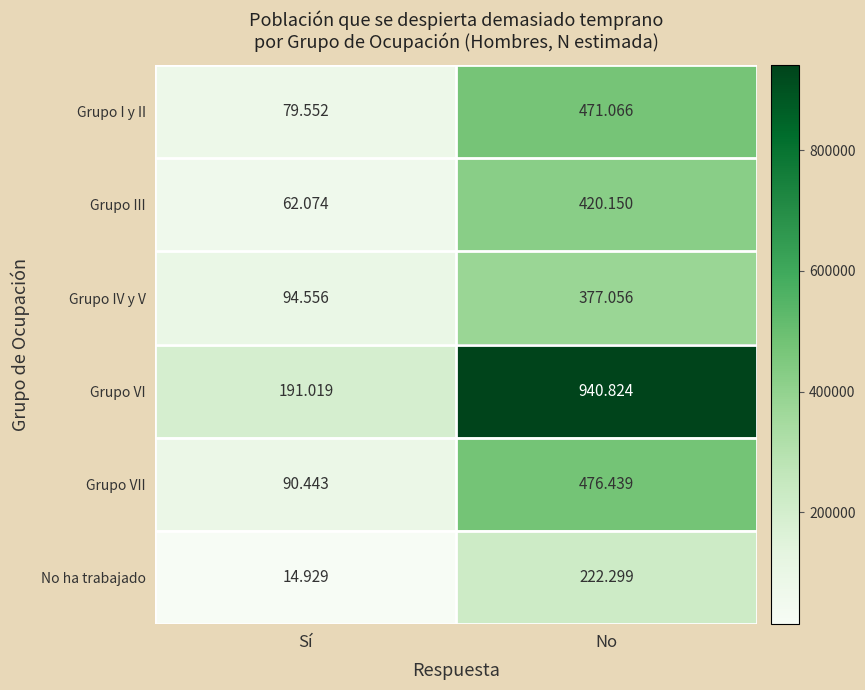

At which category does the chart reach its peak across all series?

No